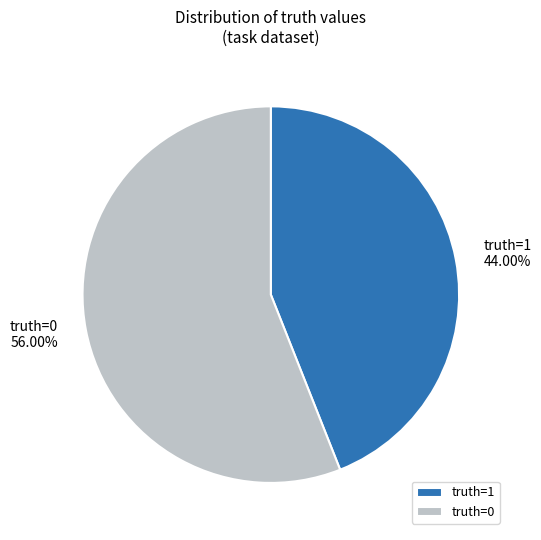

How many slices are in this pie chart?

2